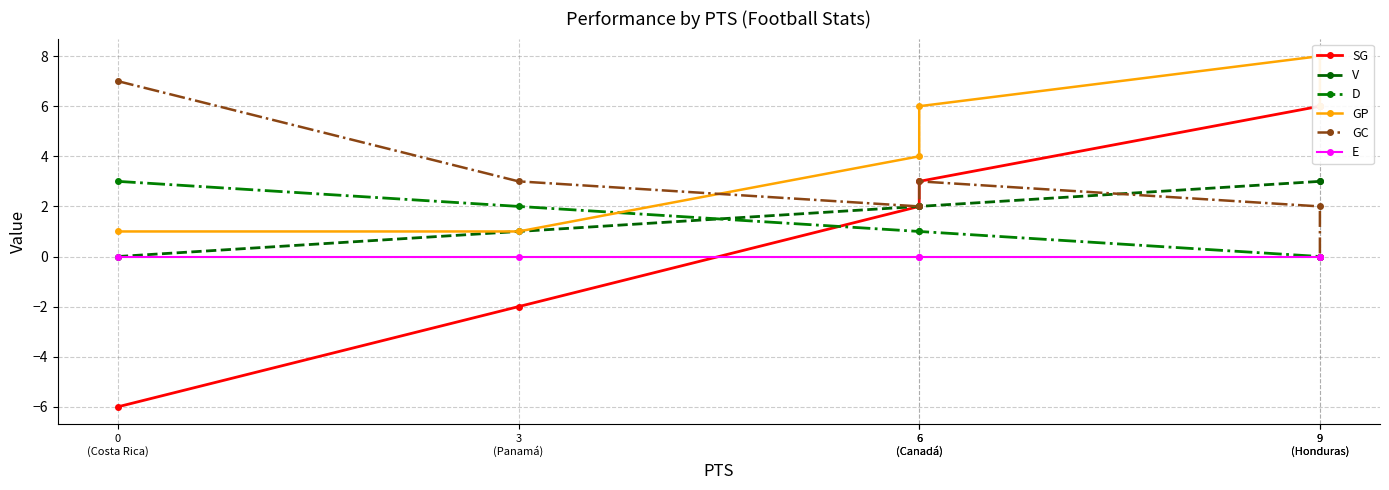

Rank the categories by E value from lowest to highest.

0
(Costa Rica), 3
(Panamá), 6
(Canadá), 6
(Canadá), 9
(Honduras), 9
(Honduras)